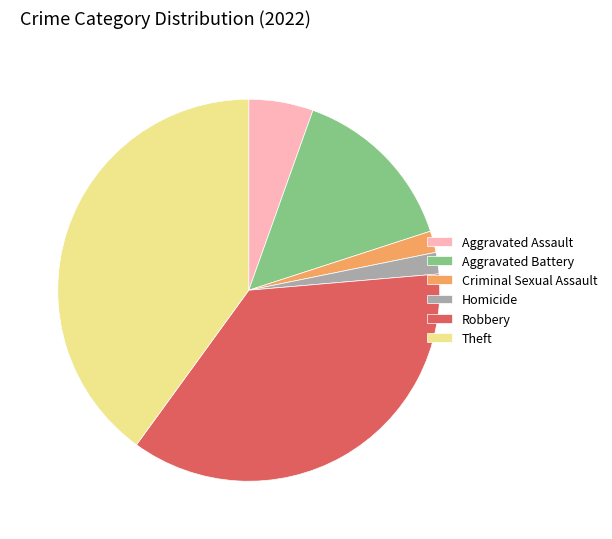

True or false: Aggravated Assault accounts for 5% of the total.

True